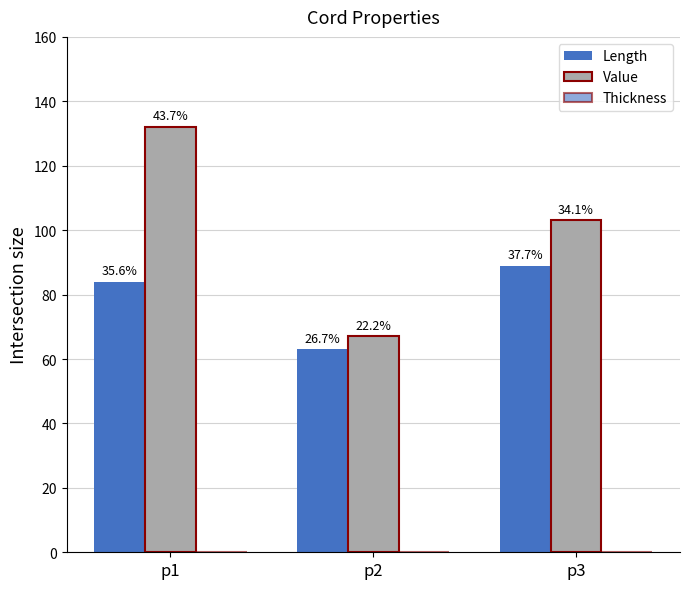

How many groups of bars are there?

3